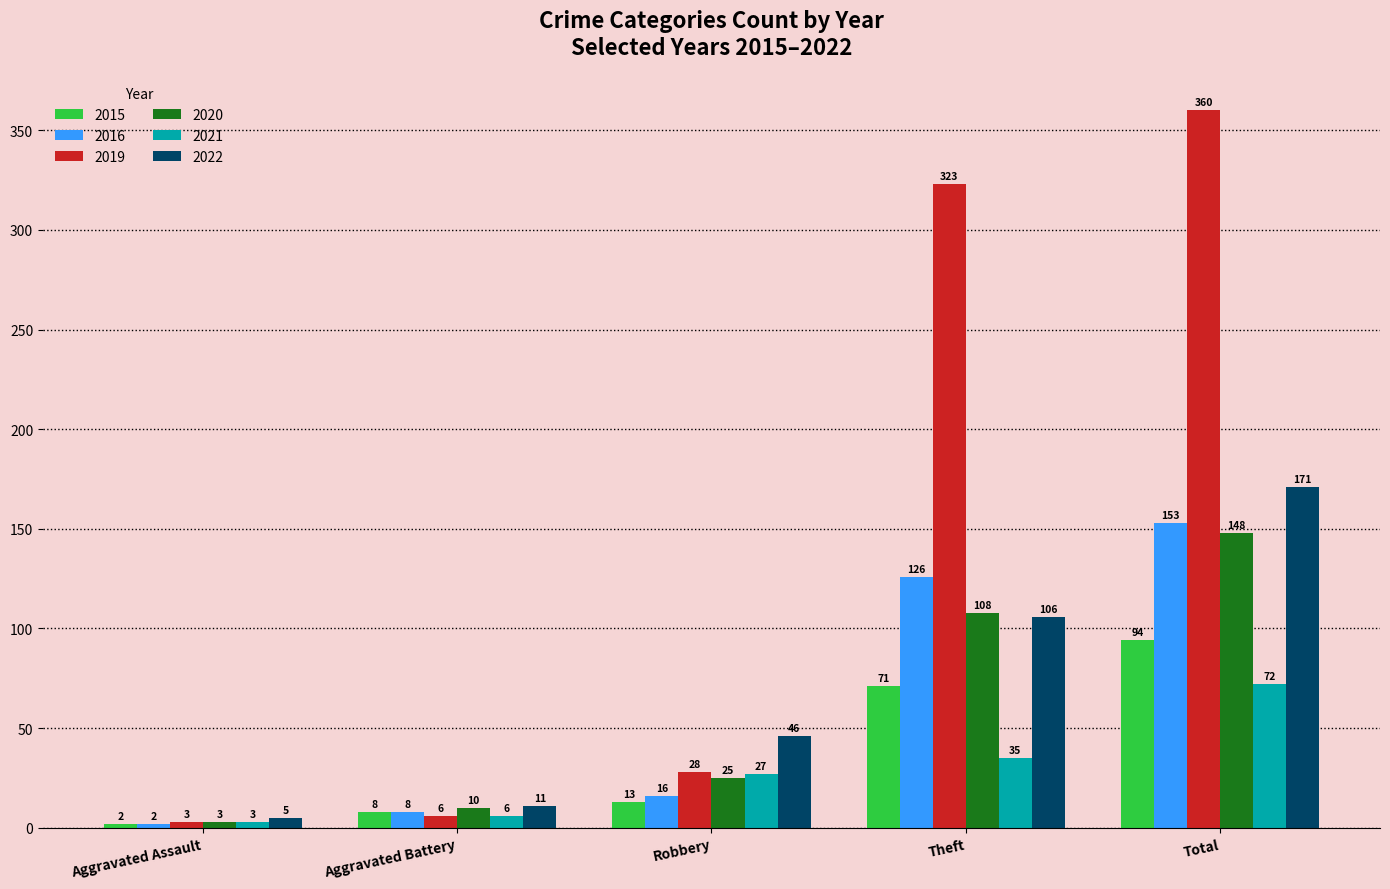

How many values in the 2020 series are below 25?

2